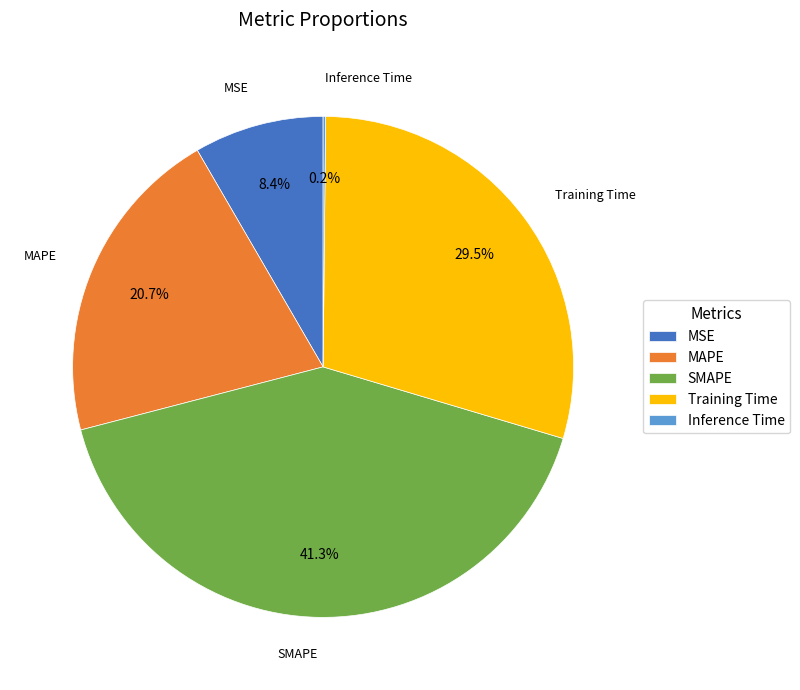

Approximately how many times larger is the value at MAPE compared to SMAPE?

0.5